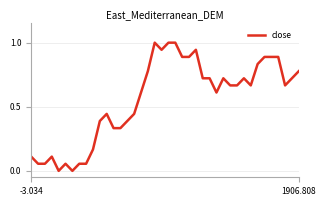

What is the maximum value shown in the chart?

1.0